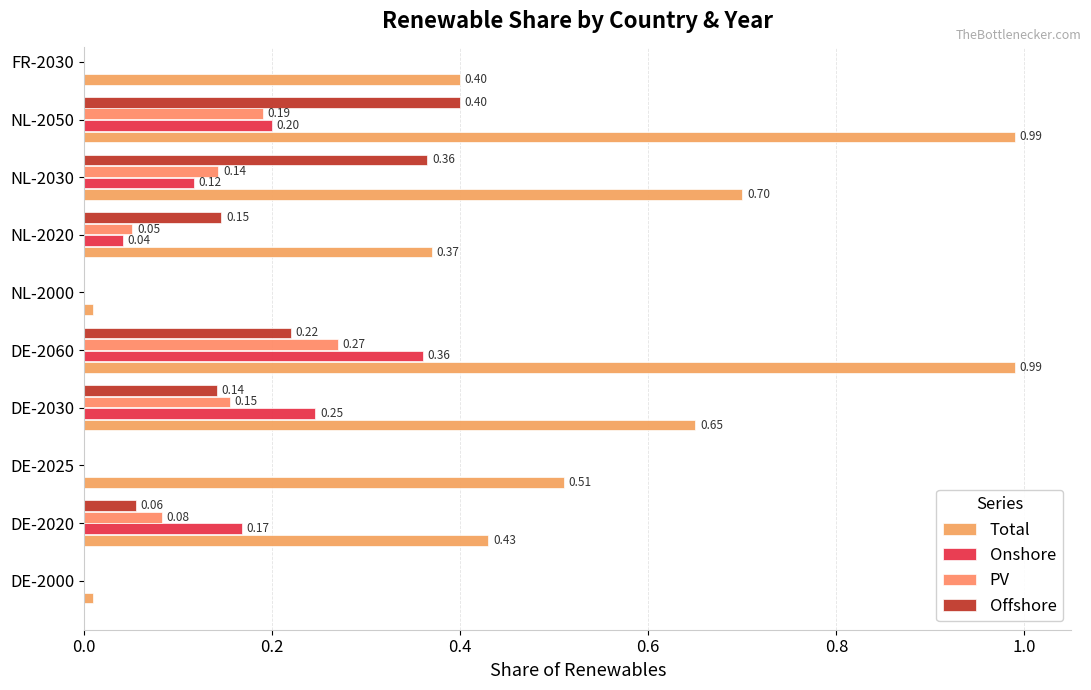

What are all the series names shown in the legend?

Total, Onshore, PV, Offshore